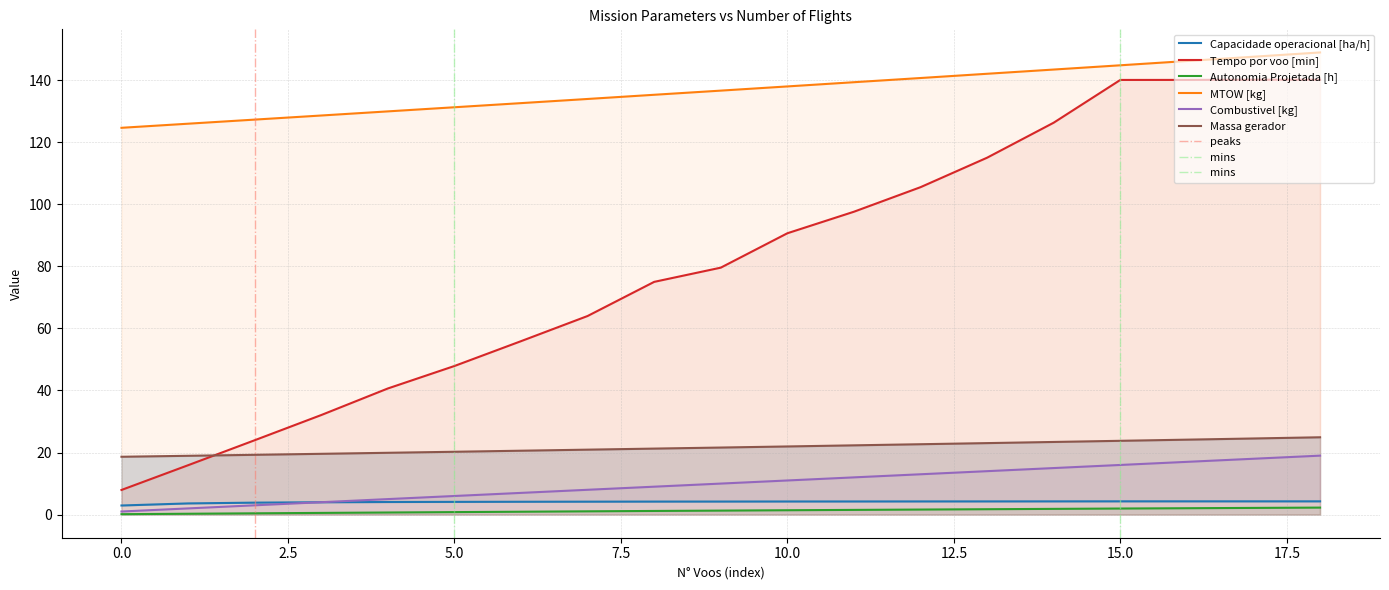

True or false: MTOW [kg] has more than 2 interior local peaks.

False